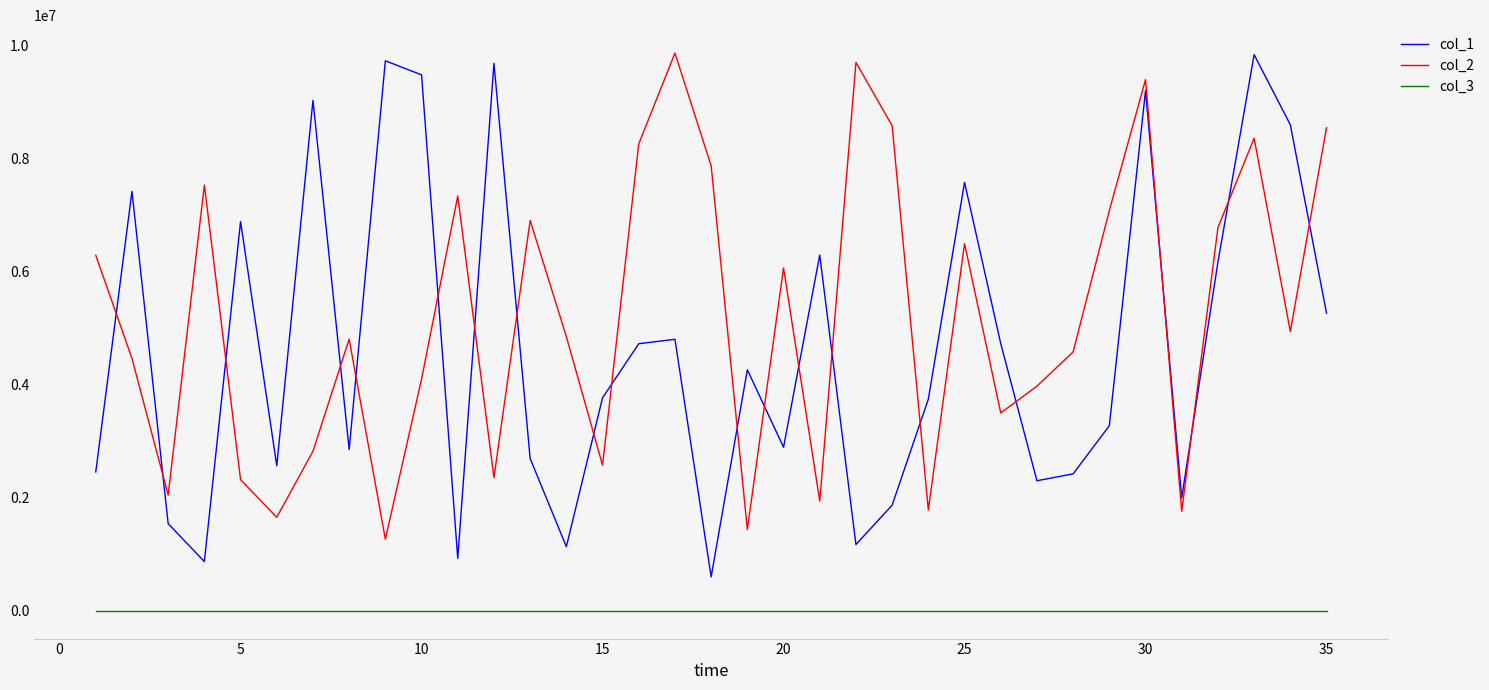

What is the maximum value shown in the chart?

9861323